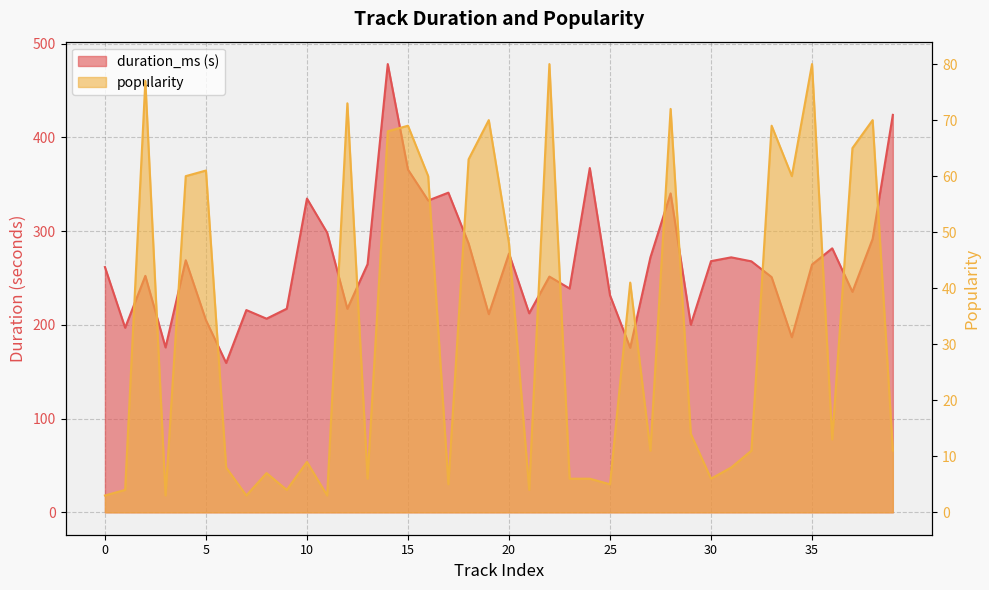

At which label is popularity closest to 41?

26